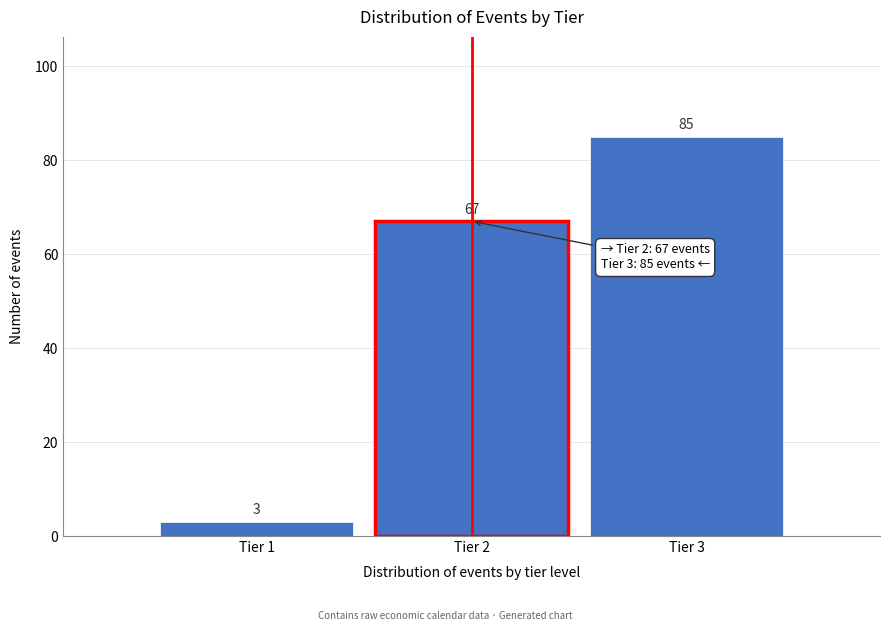

Reading right to left, extract all data points from this chart.

Tier 3=85	Tier 2=67	Tier 1=3